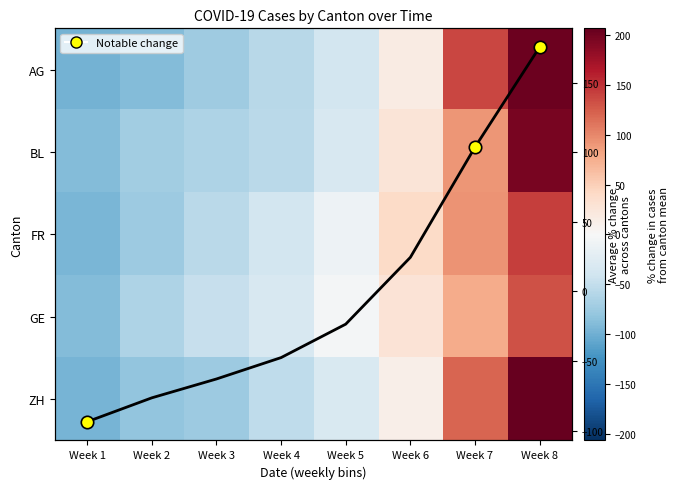

How many values in the GE series exceed -3?

3